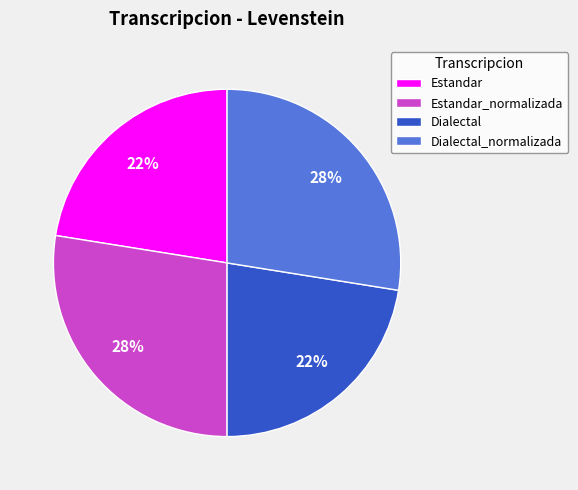

To the nearest percent, what is the combined percentage of Dialectal_normalizada and Estandar?

50%